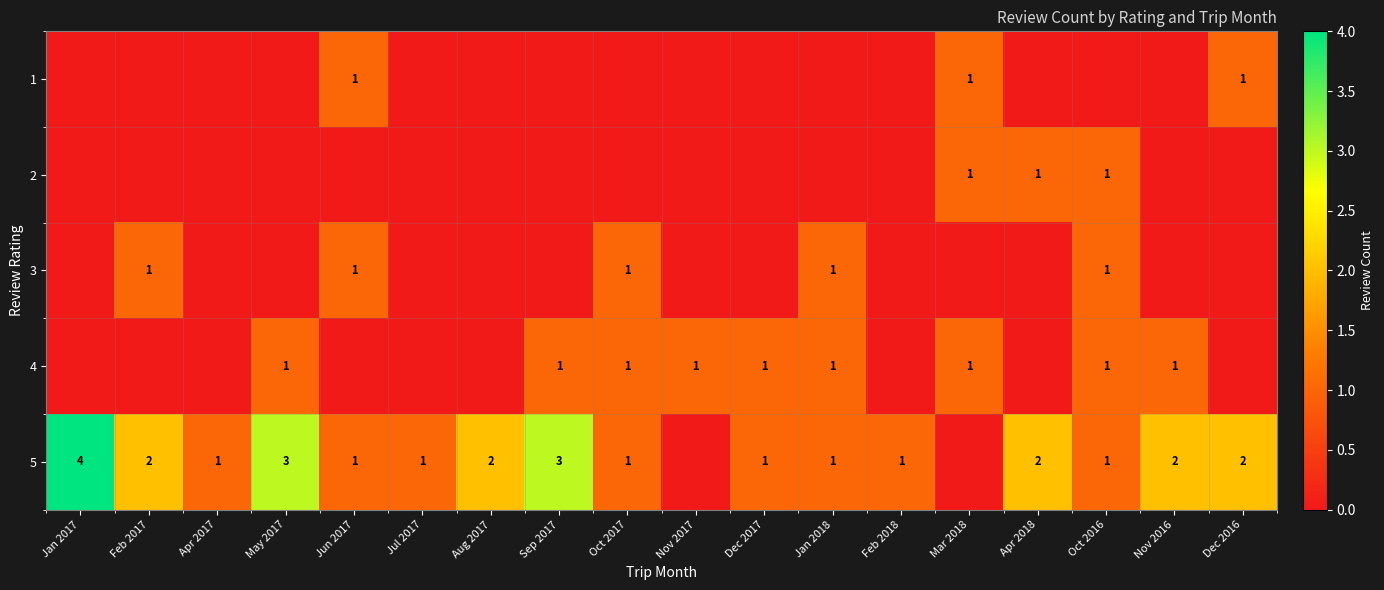

Is it true that 4 equals 0 at Apr 2018?

True